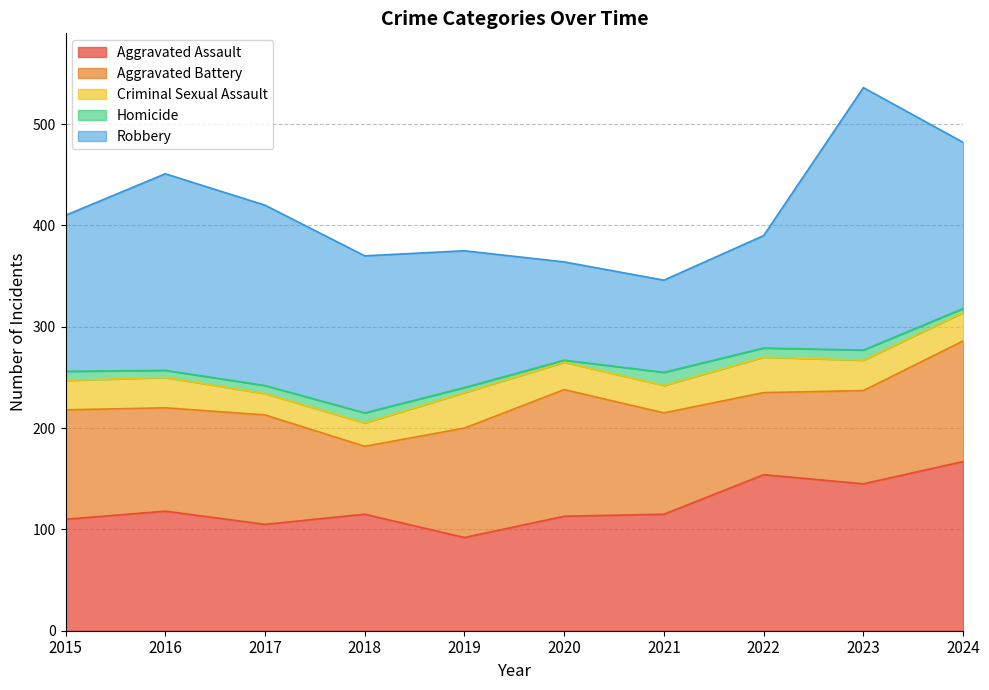

Which series changed the most between 2017 and 2020?

Robbery